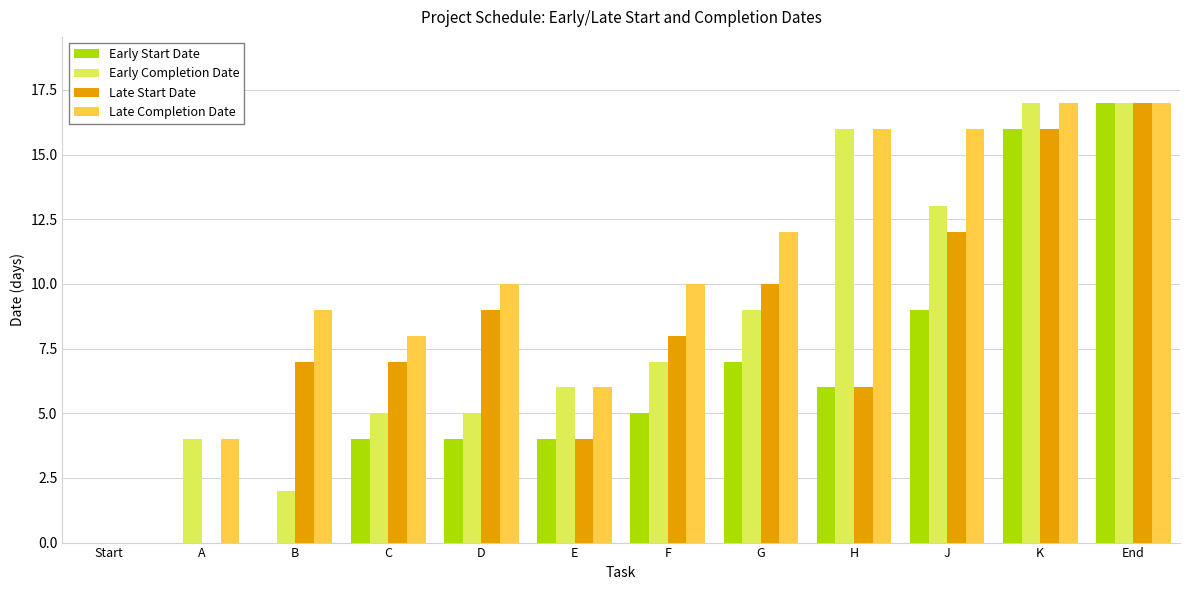

What is the sum of the Early Start Date values at H and E?

10